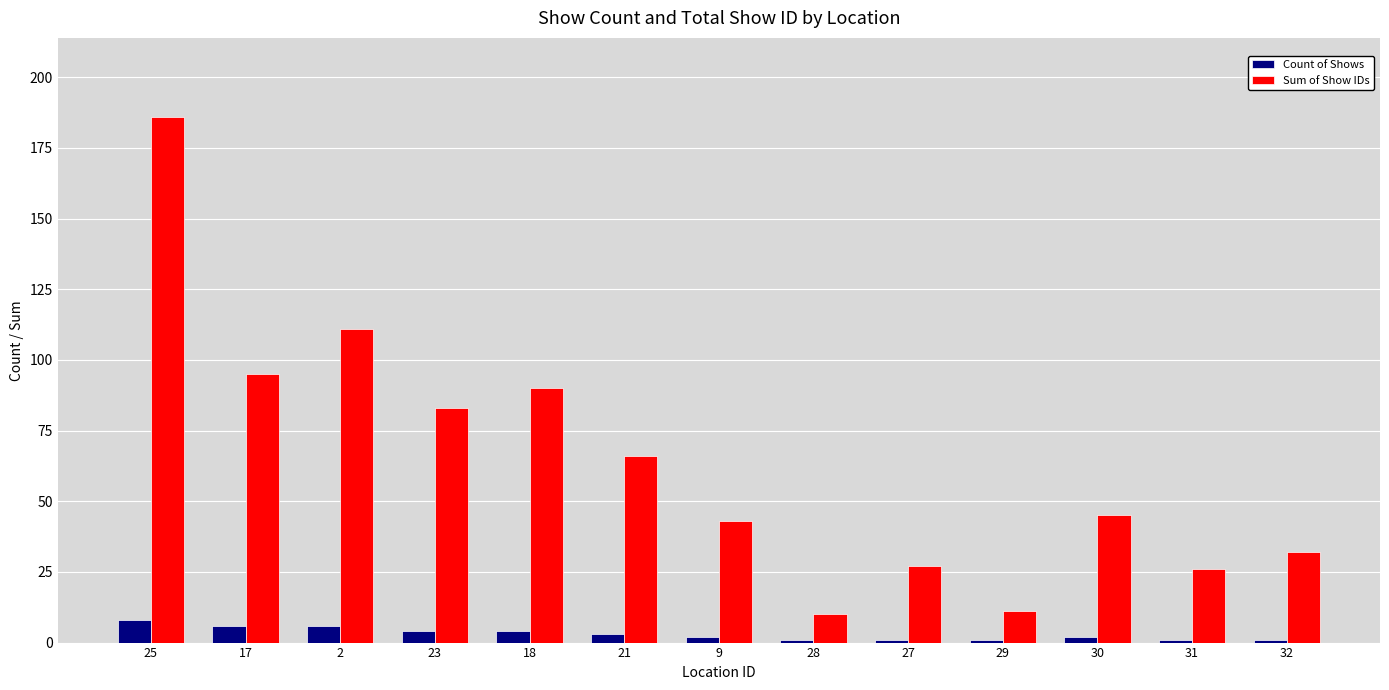

Which series has the largest total across all categories?

Sum of Show IDs